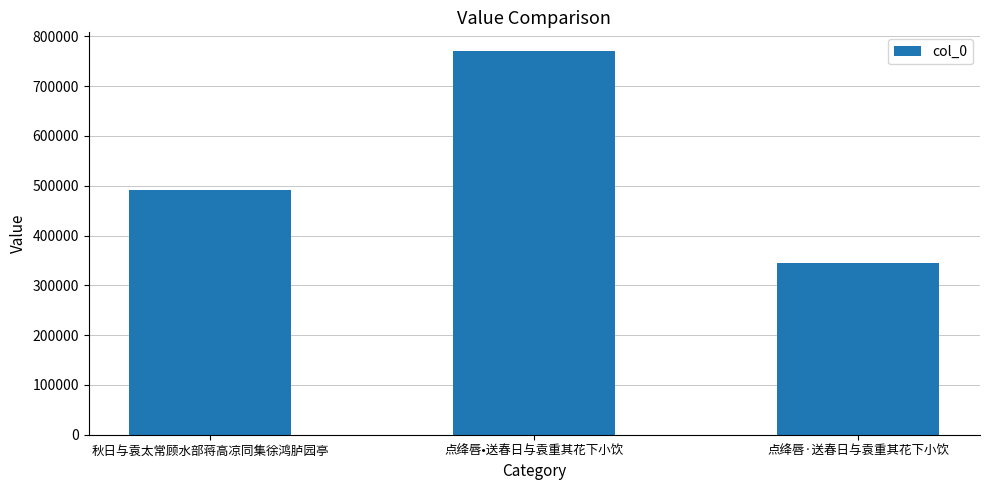

How many series are shown in this chart?

1